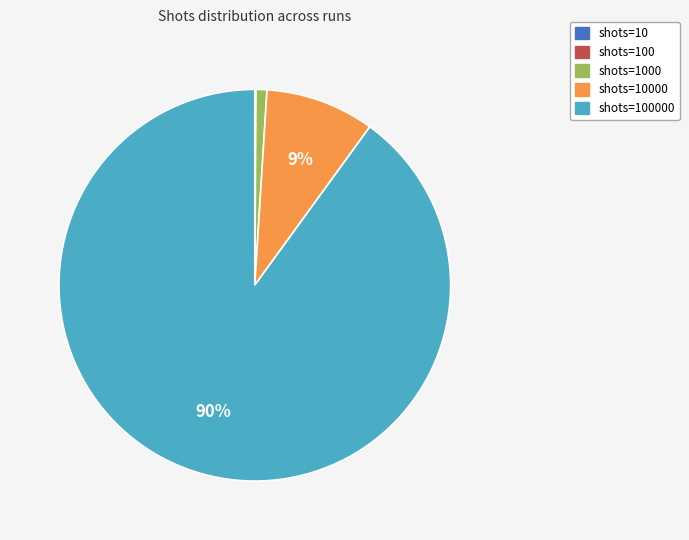

Is there a majority slice in this chart?

Yes